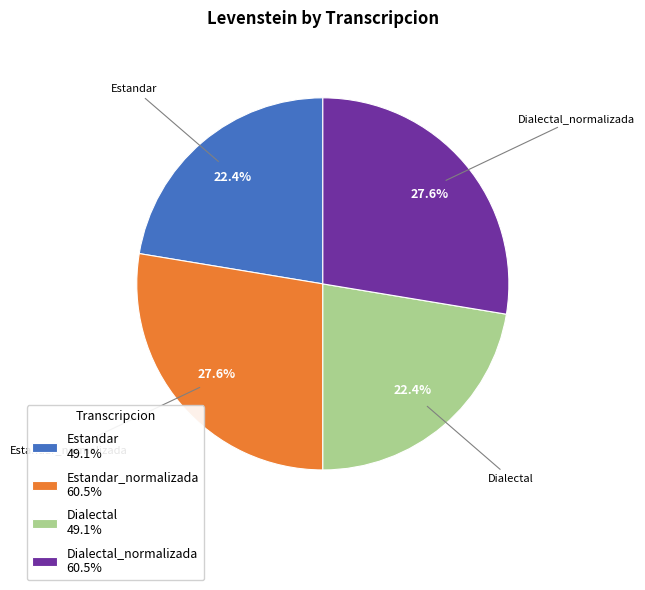

Does any single category account for the majority?

No